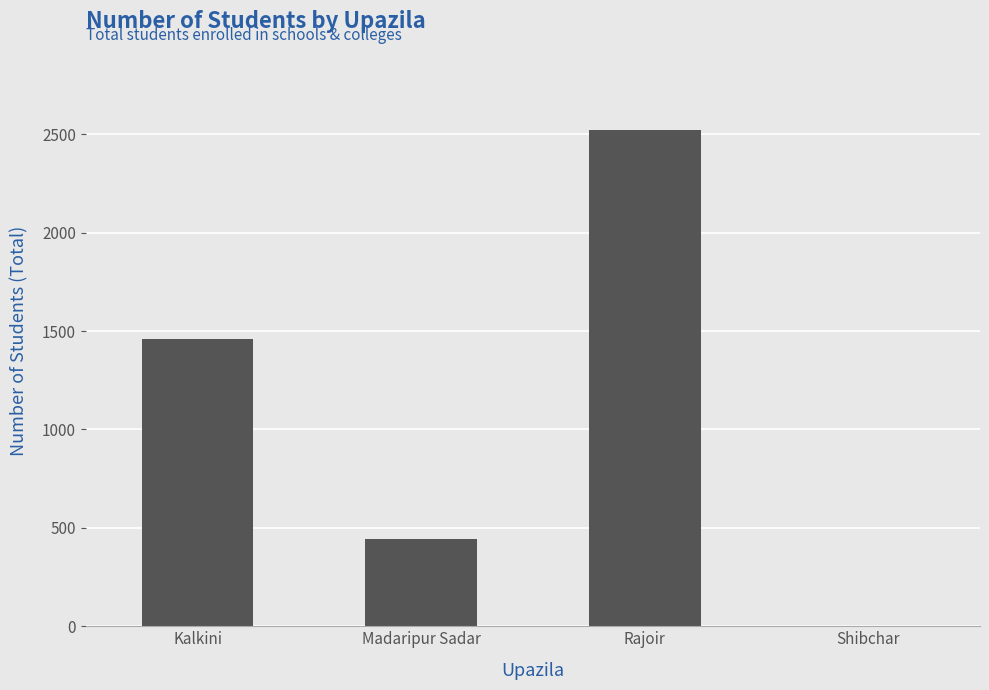

Count the values in the range 444 to 2521.

3